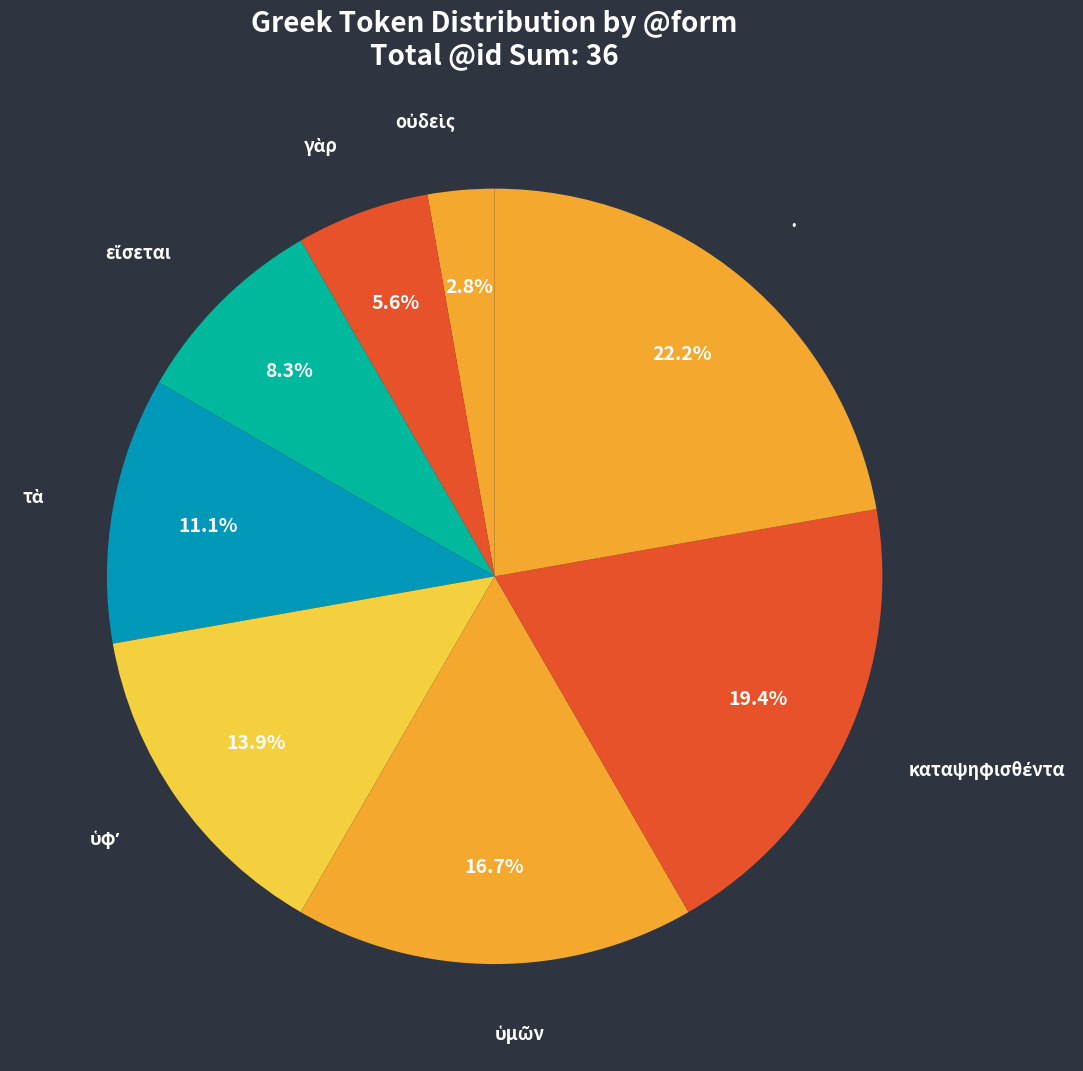

Which category has the biggest portion of the pie?

·